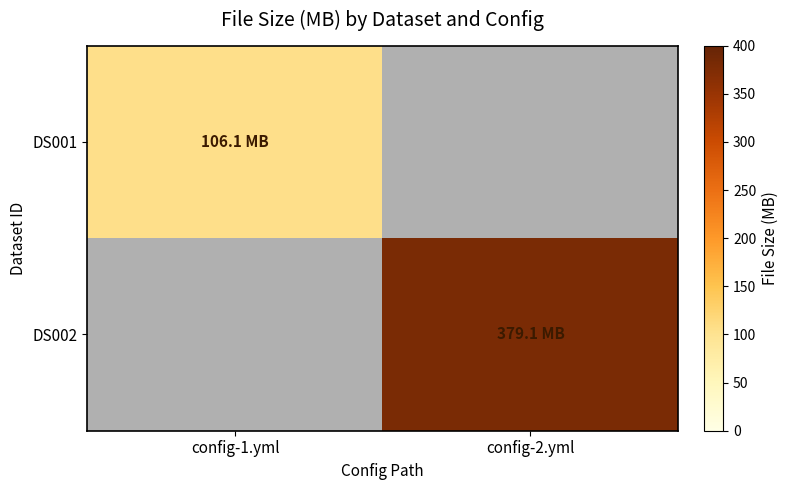

Is it true that DS001 equals 25.1 at config-1.yml?

False